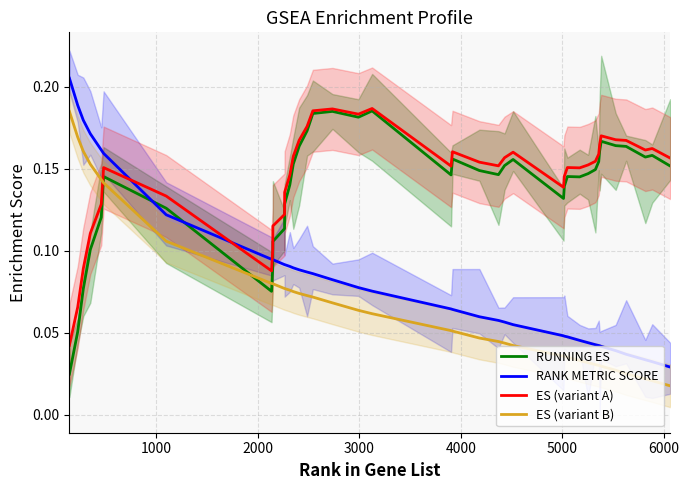

Which series ends up on top after the final intersection of ES (variant B) and RUNNING ES?

RUNNING ES